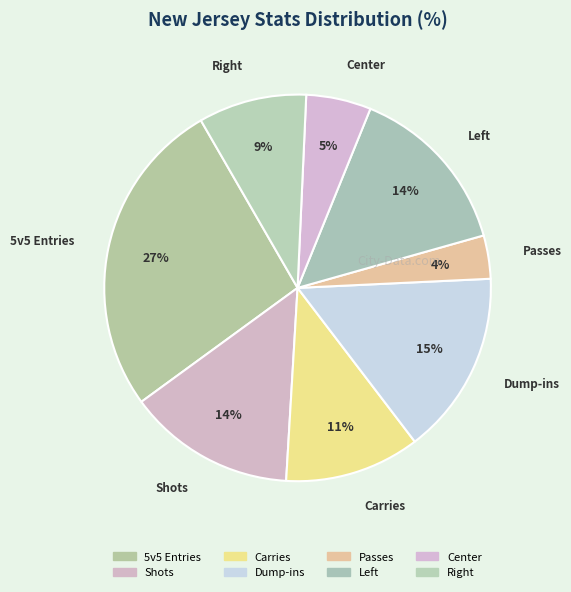

How many segments does this pie chart have?

8